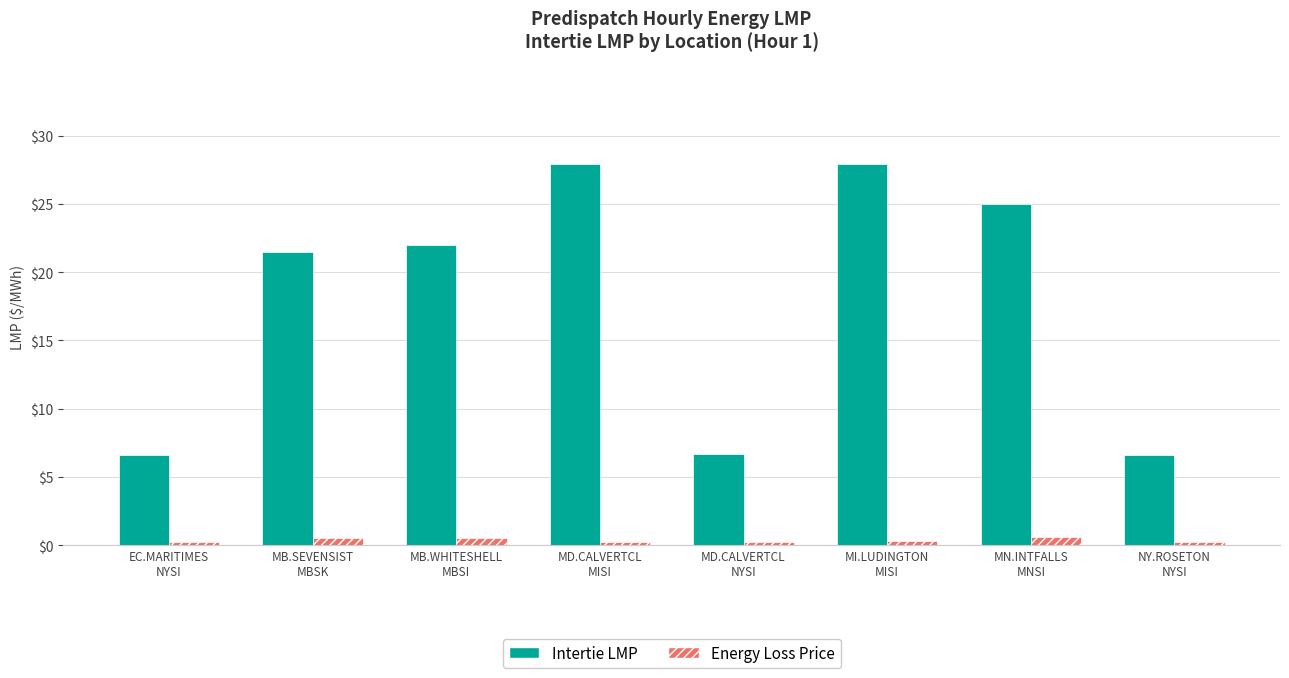

List the series in order of their peak value, lowest first.

Energy Loss Price, Intertie LMP